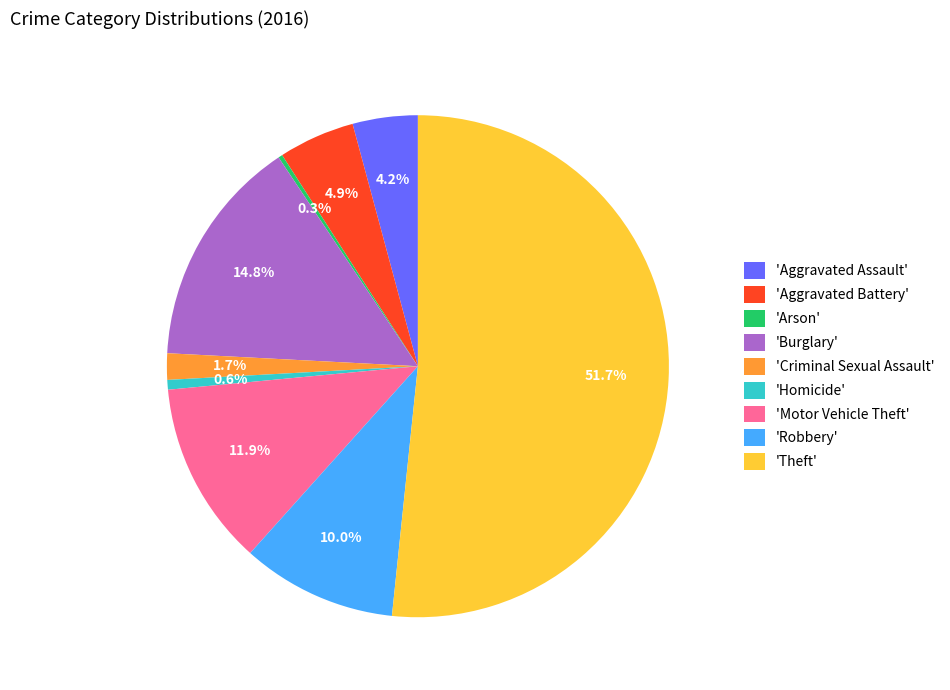

What portion of the pie excludes 'Motor Vehicle Theft'?

88.1%